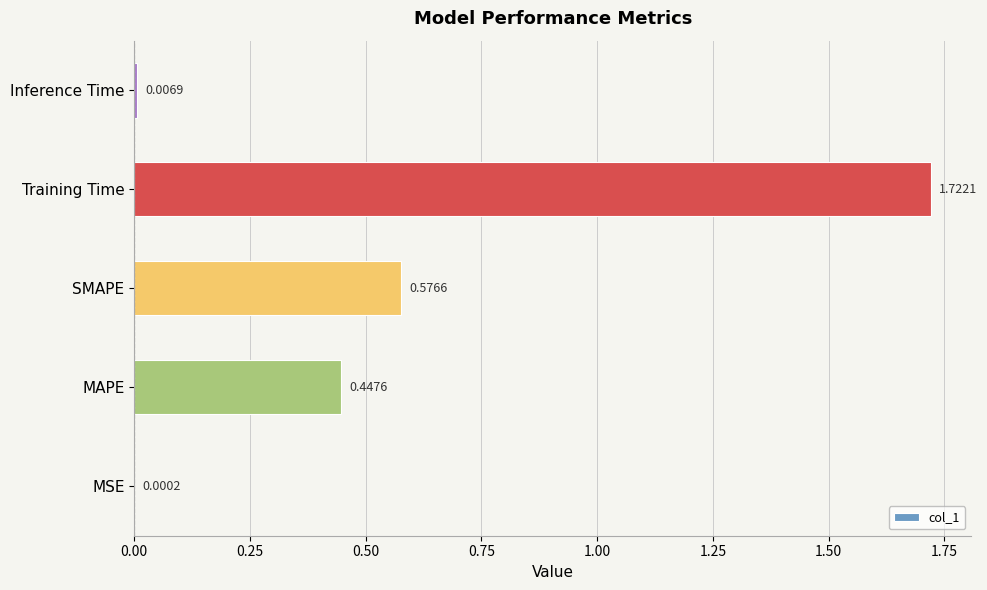

What is the change in value from MAPE to Inference Time?

-0.4